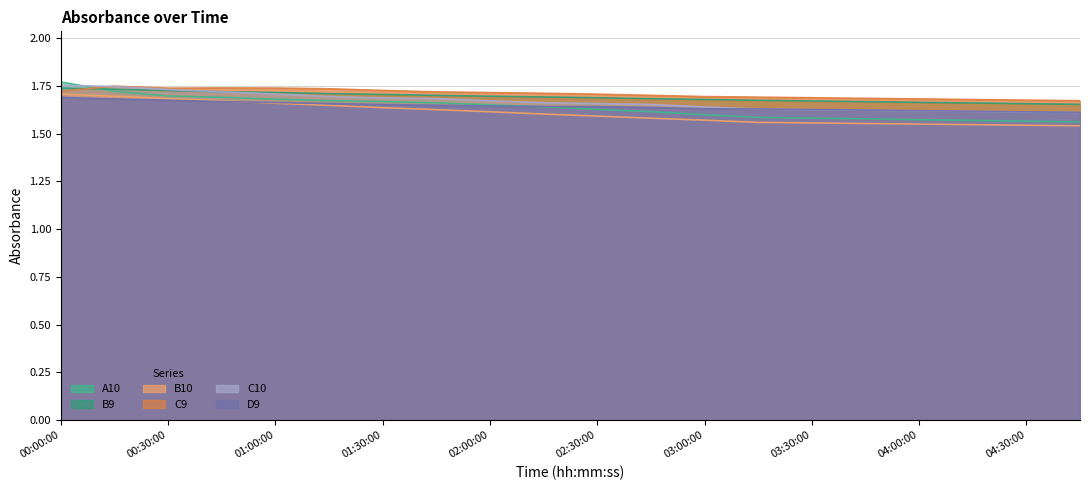

True or false: A10 and C9 intersect in this chart.

True